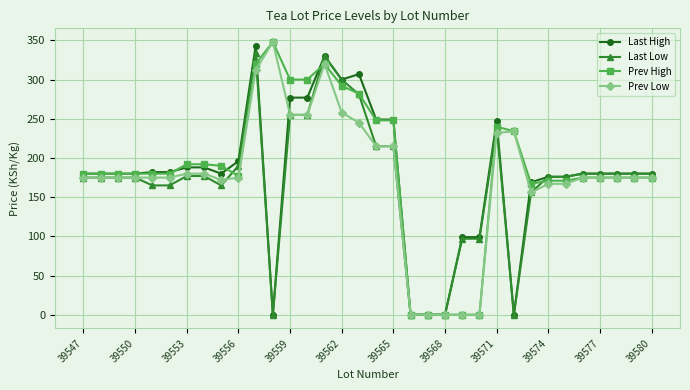

What is the highest value of the Prev High series?

348